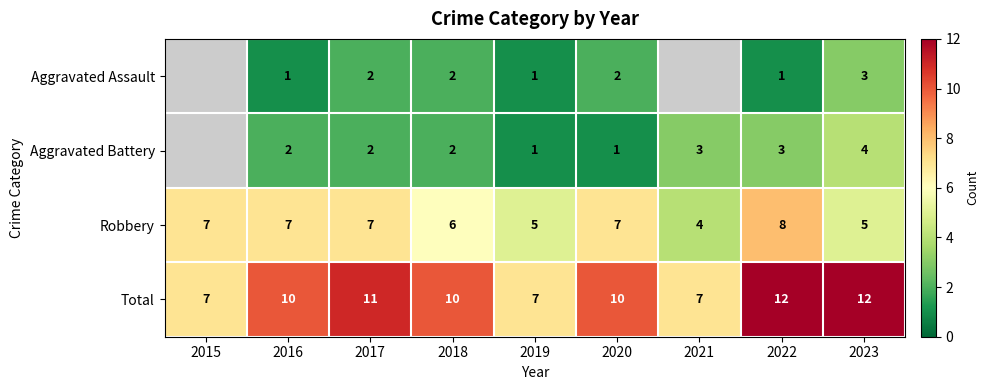

At which label is Robbery closest to 6?

2018